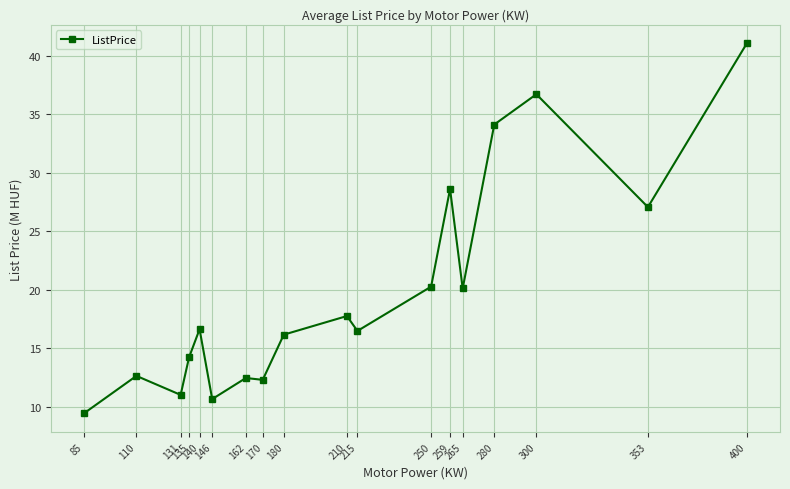

Reading left to right, extract all data points from this chart.

85=9.4	110=12.6	131=11.0	135=14.2	140=16.6	146=10.7	162=12.5	170=12.3	180=16.2	210=17.7	215=16.5	250=20.3	259=28.6	265=20.1	280=34.1	300=36.7	353=27.1	400=41.0